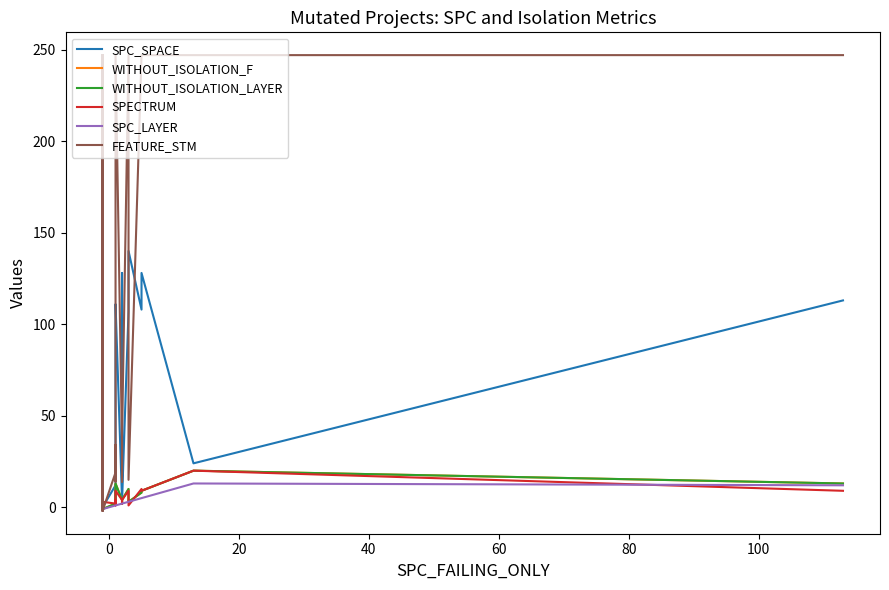

True or false: WITHOUT_ISOLATION_F and SPC_LAYER intersect in this chart.

False